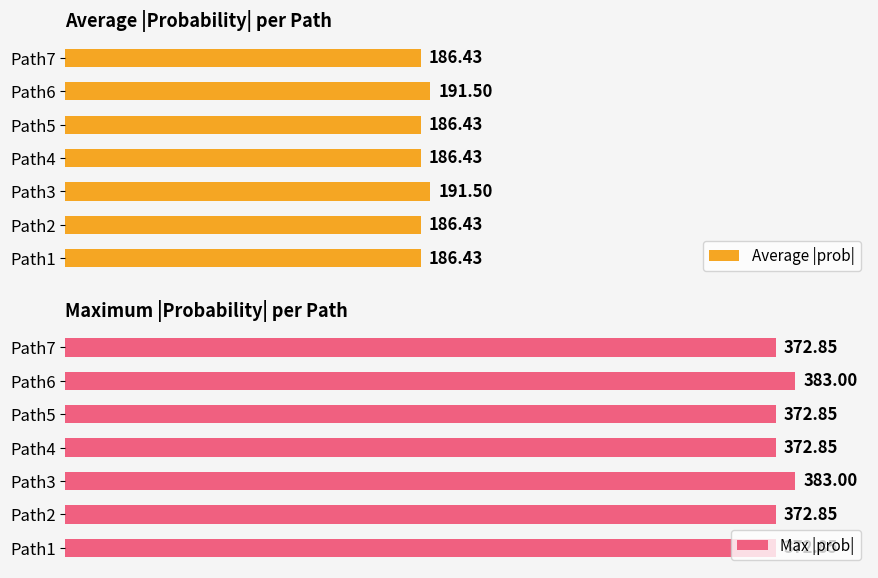

What is the value of the Average |prob| bar at the 4th from the left?

186.4